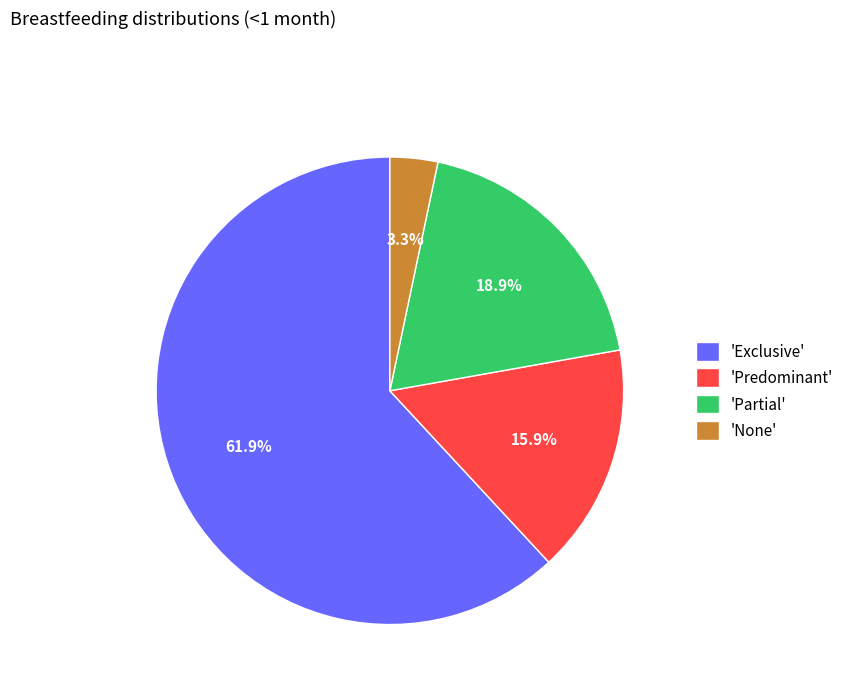

Count the number of slices in the pie.

4